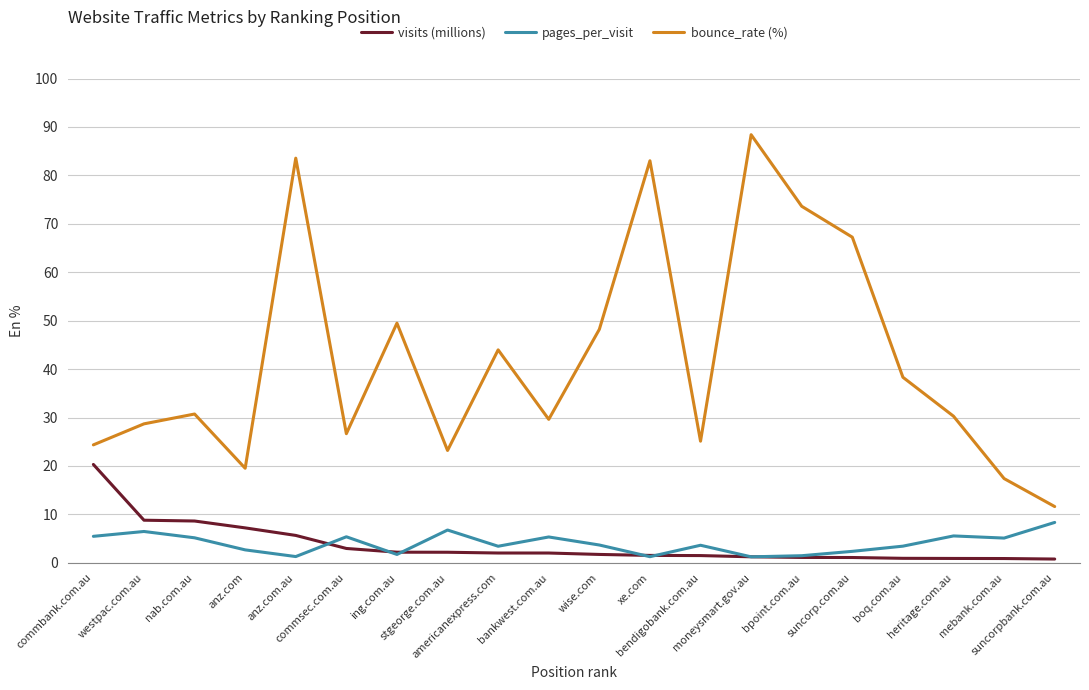

What position from the right is suncorpbank.com.au?

1